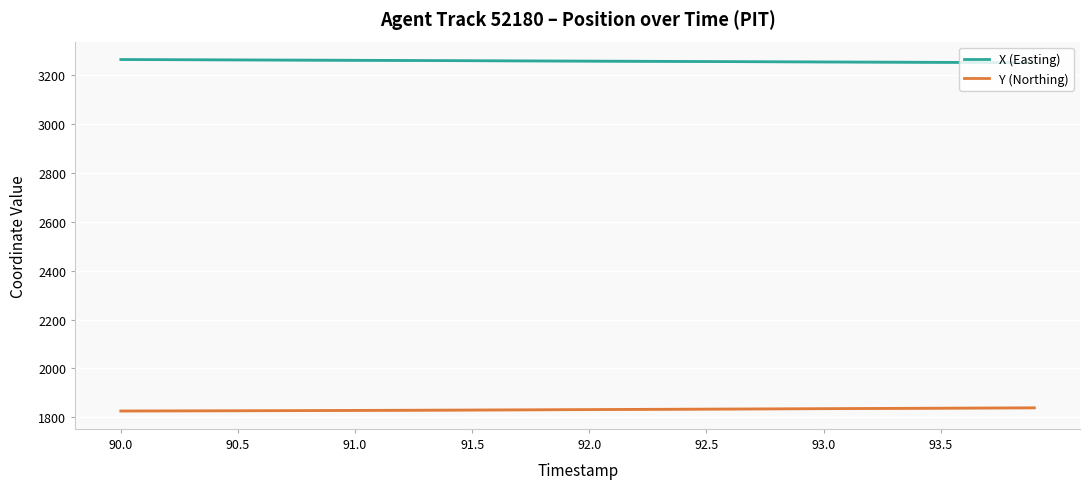

True or false: Y (Northing) and X (Easting) cross at least once.

False